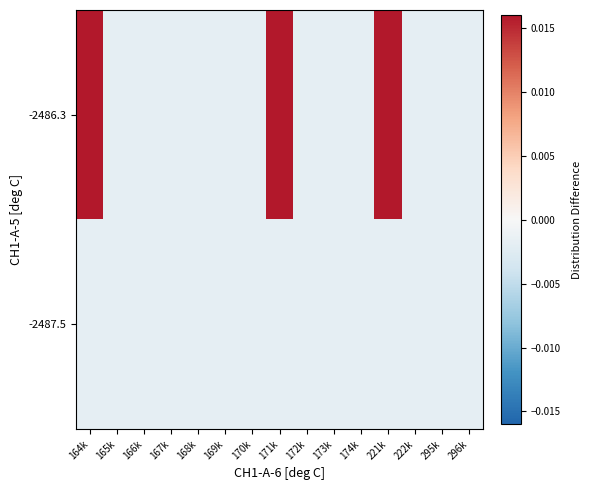

List the series in order of their peak value, highest first.

-2486.3, -2487.5